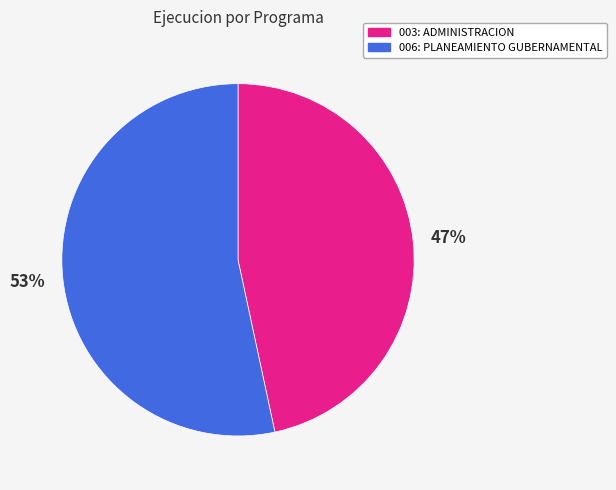

Rank the categories by value from lowest to highest.

003: ADMINISTRACION, 006: PLANEAMIENTO GUBERNAMENTAL